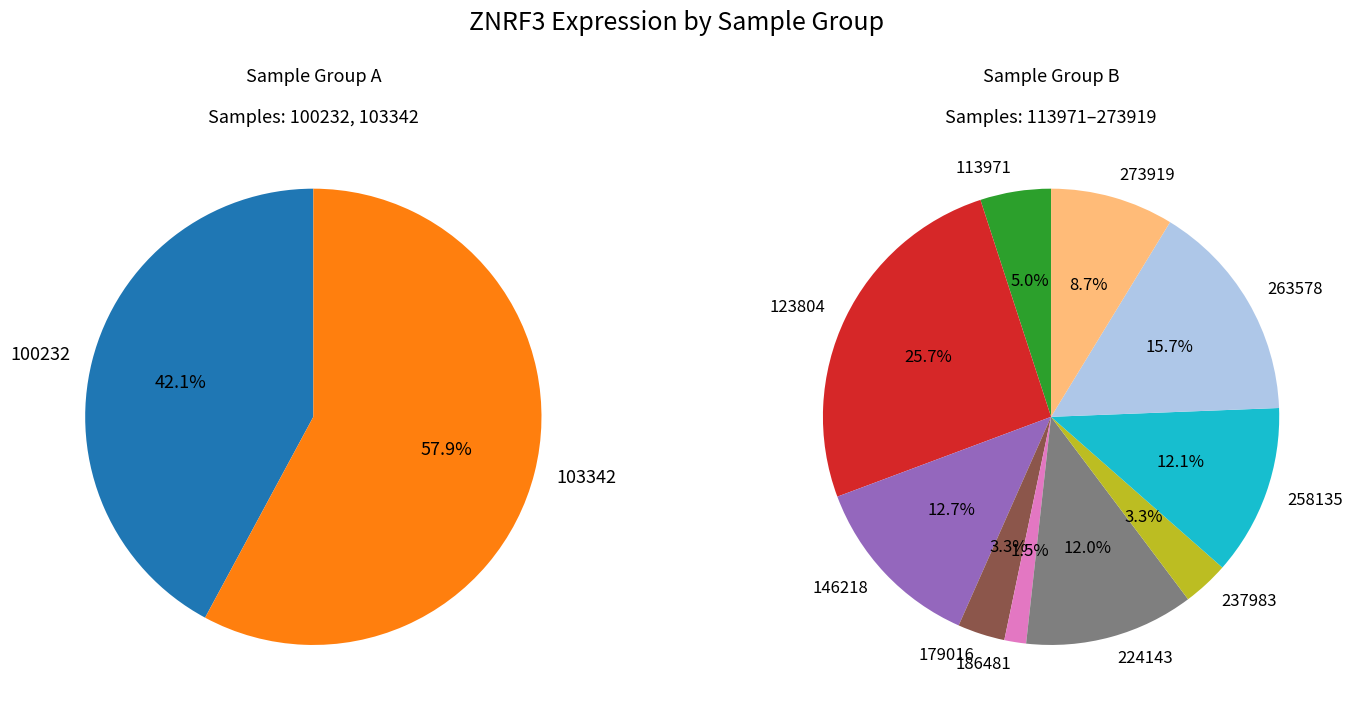

Is there a majority slice in this chart?

No